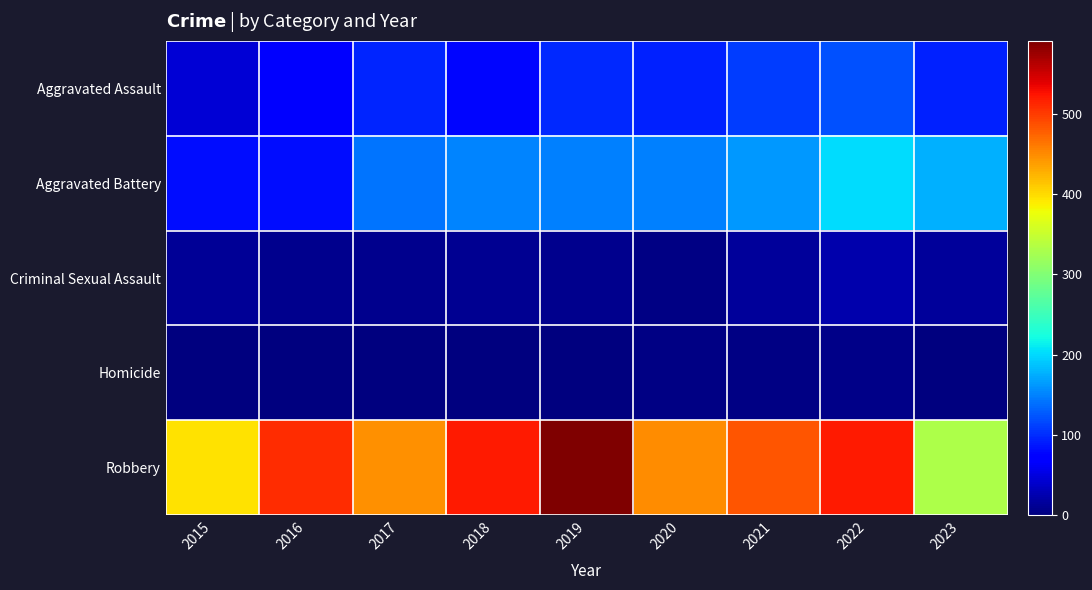

Which series has the largest total across all categories?

Robbery